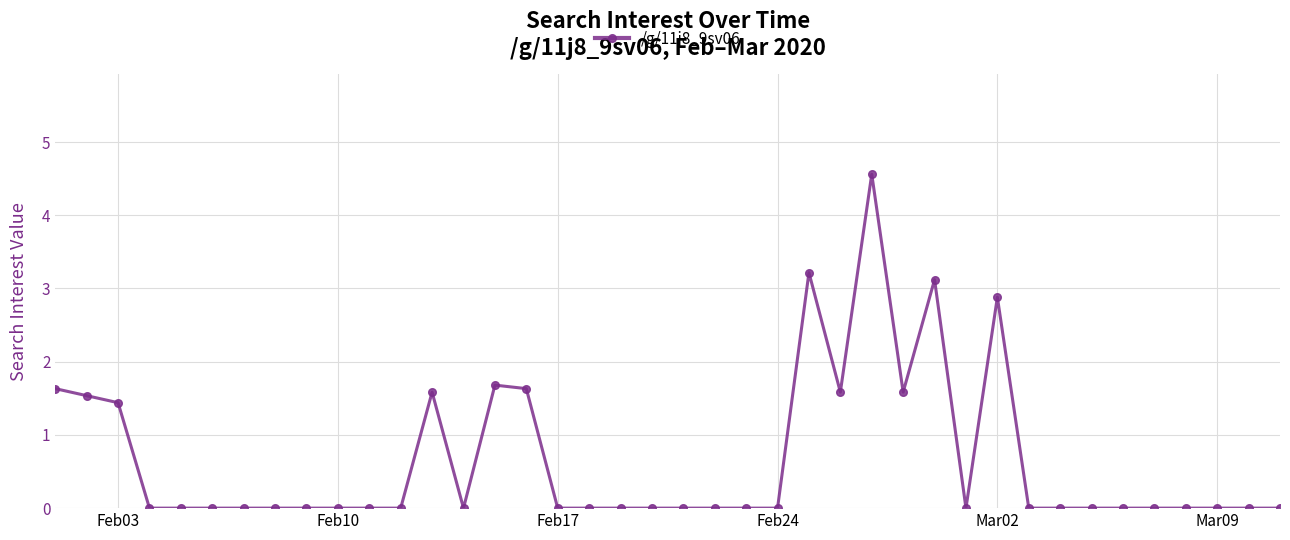

What is the difference between the second highest and minimum values?

3.2